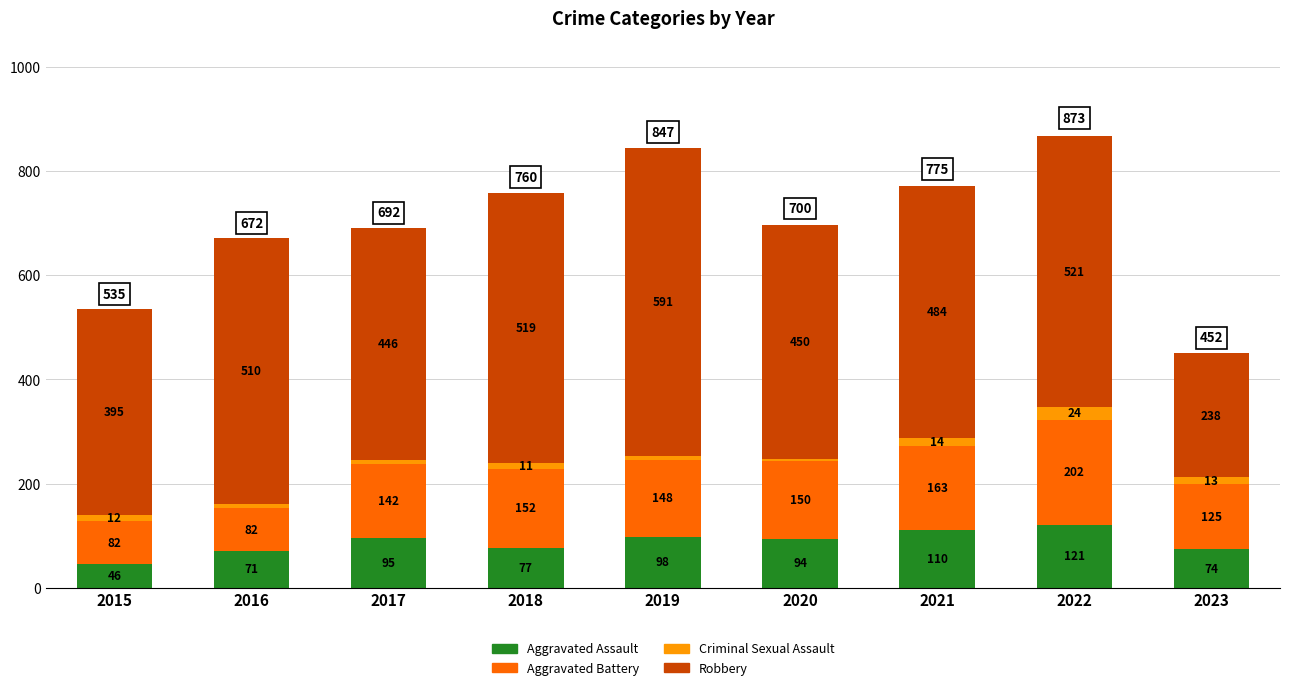

Where does the Aggravated Assault series first go above 94?

2017